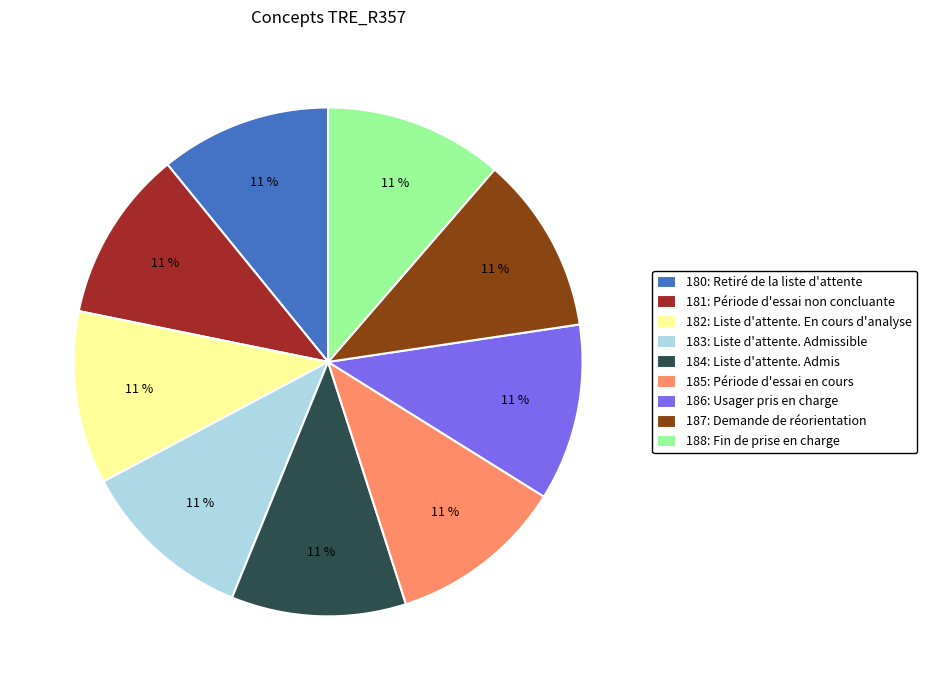

To the nearest percent, what is the combined percentage of 181: Période d'essai non concluante and 186: Usager pris en charge?

22%